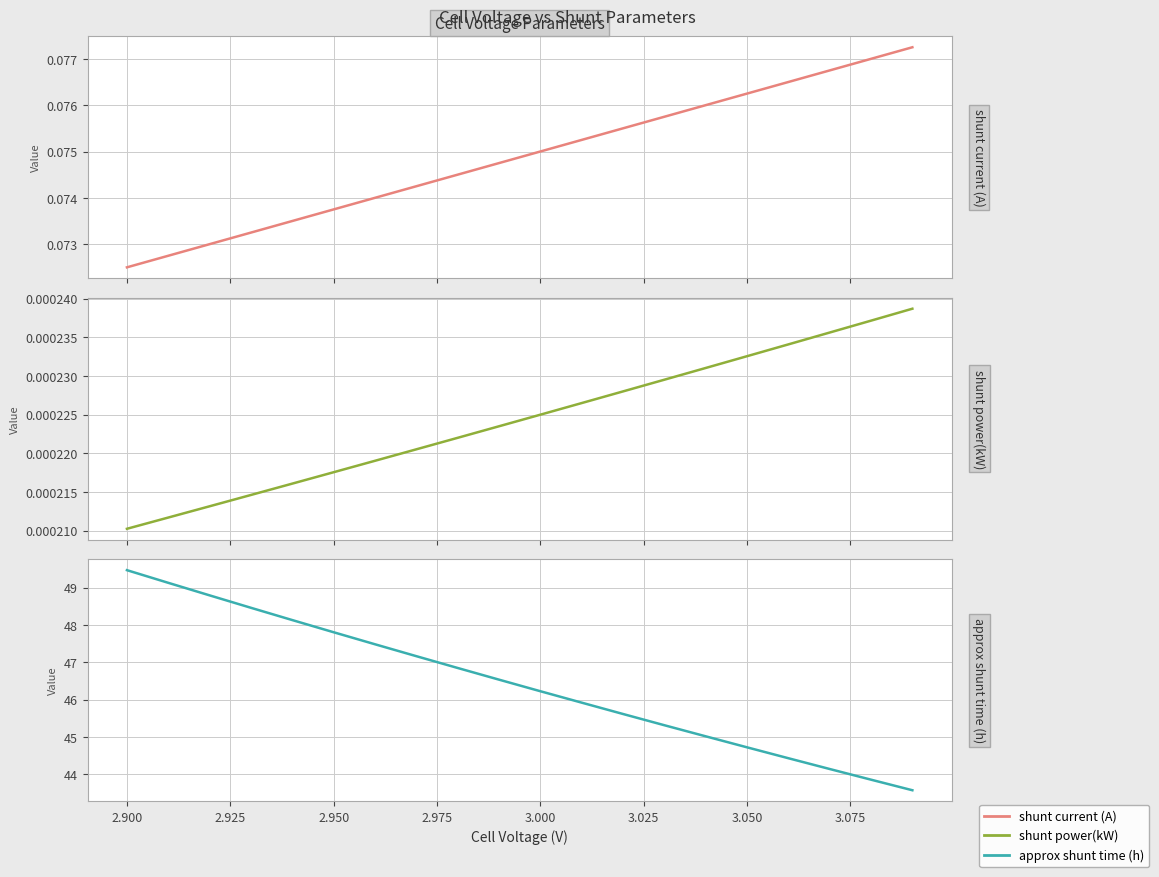

True or false: shunt power(kW) has more than 0 points higher than both neighbors.

False